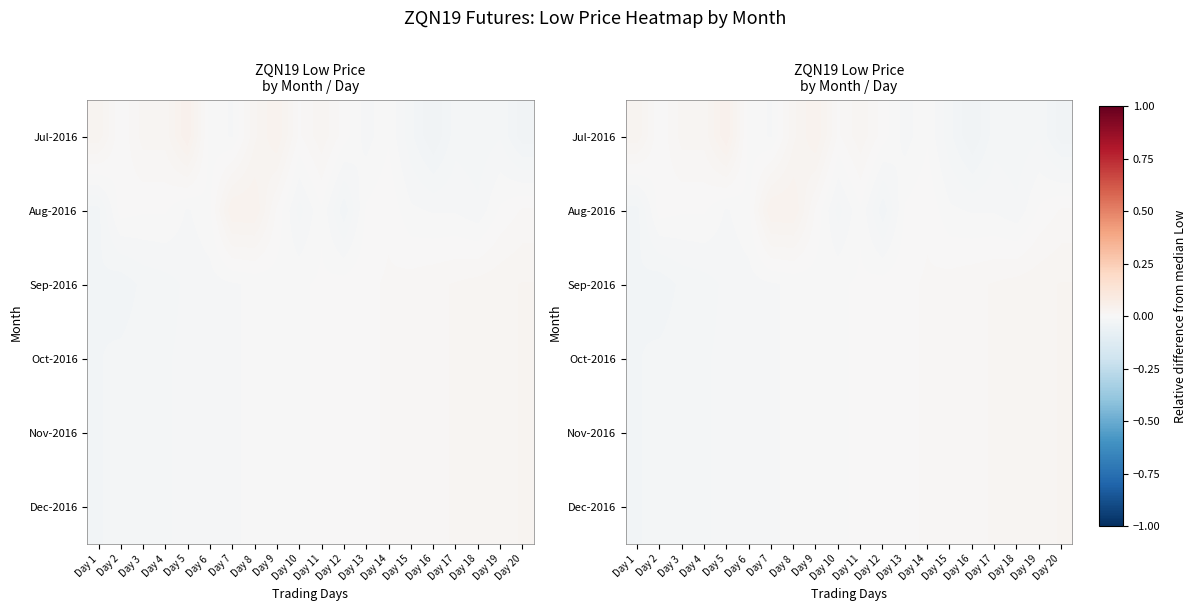

At Day 13, list the series in order from smallest to largest.

Jul-2016, Aug-2016, Oct-2016, Dec-2016, Sep-2016, Nov-2016